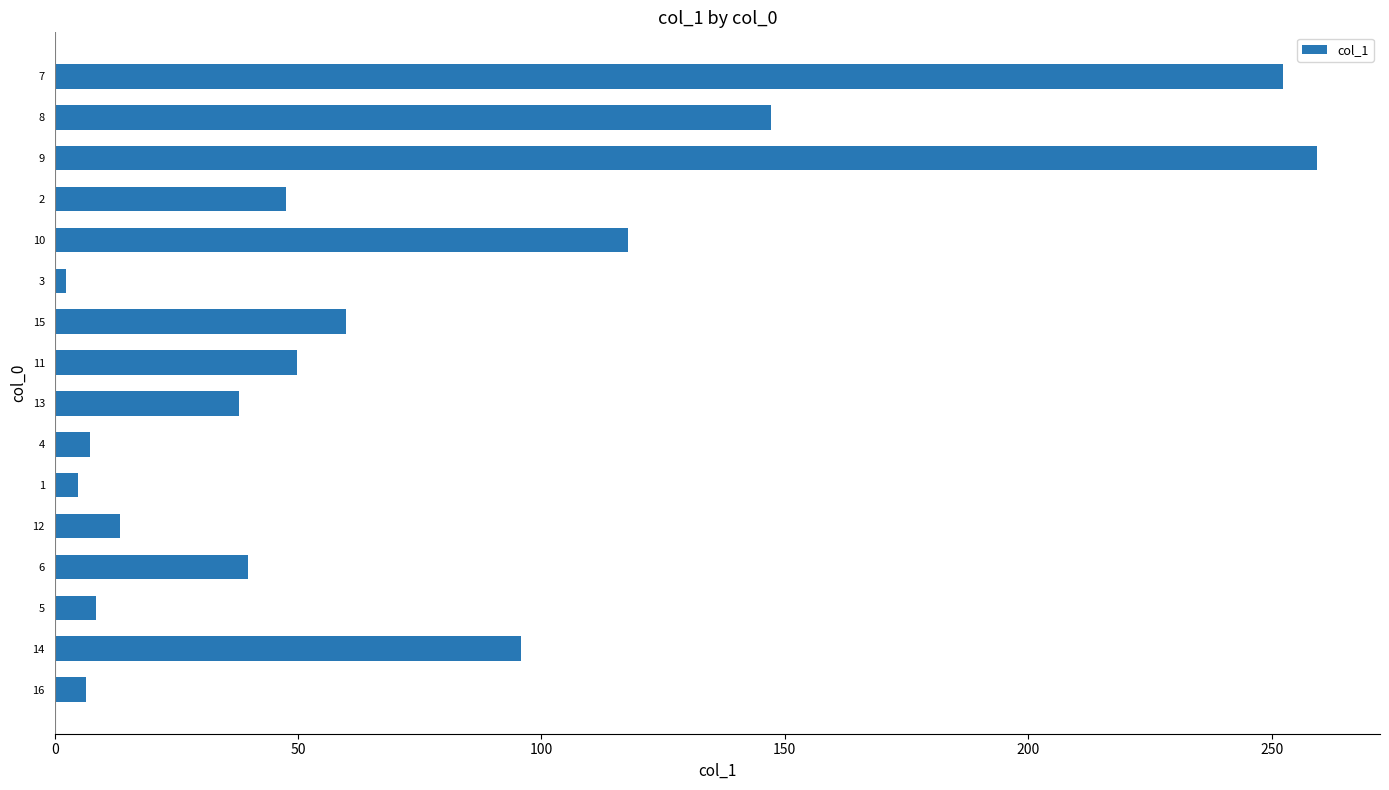

The chart shows a value of 252.4 at 7. True or false?

True